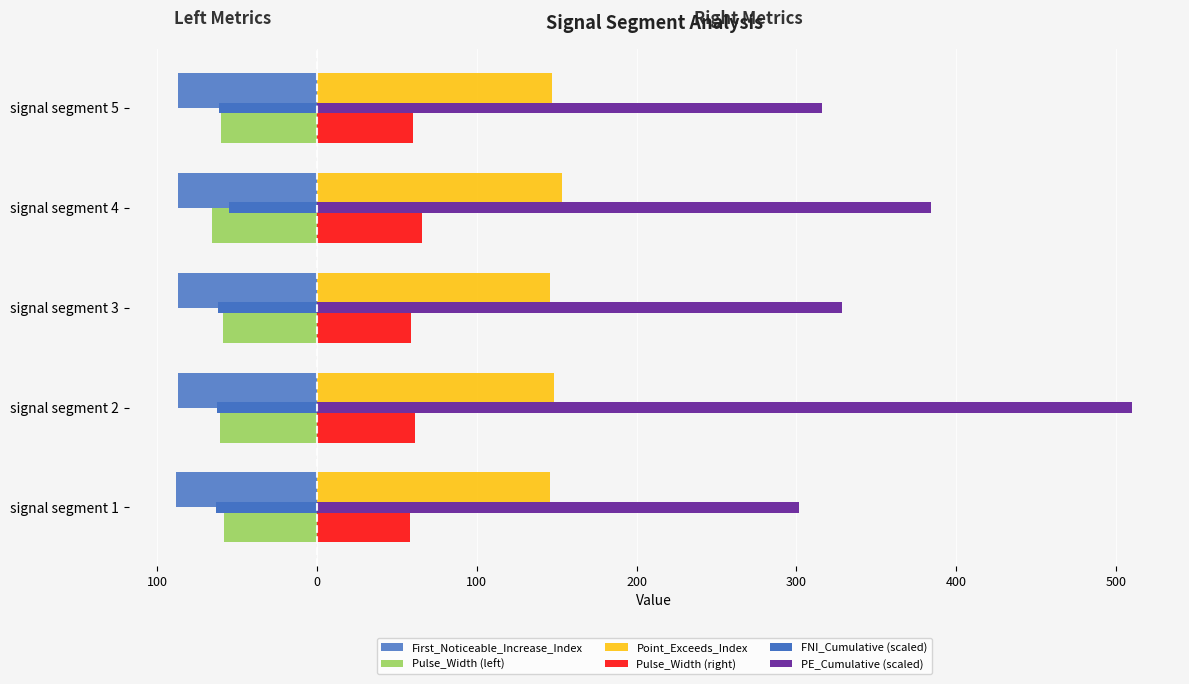

How many values in the Pulse_Width (left) series exceed -60?

2